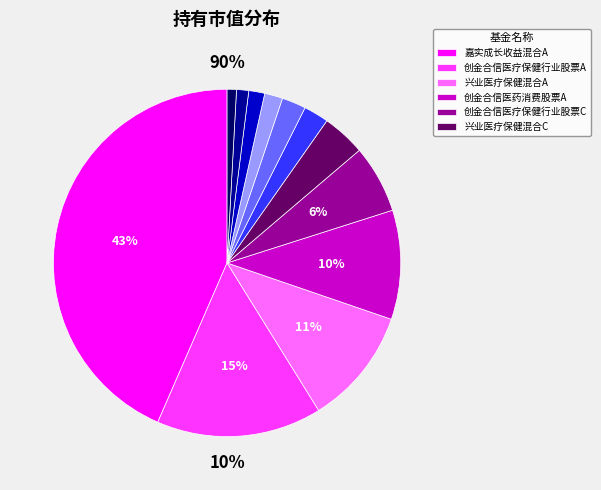

True or false: 创金合信医疗保健行业股票A accounts for 7% of the total.

False